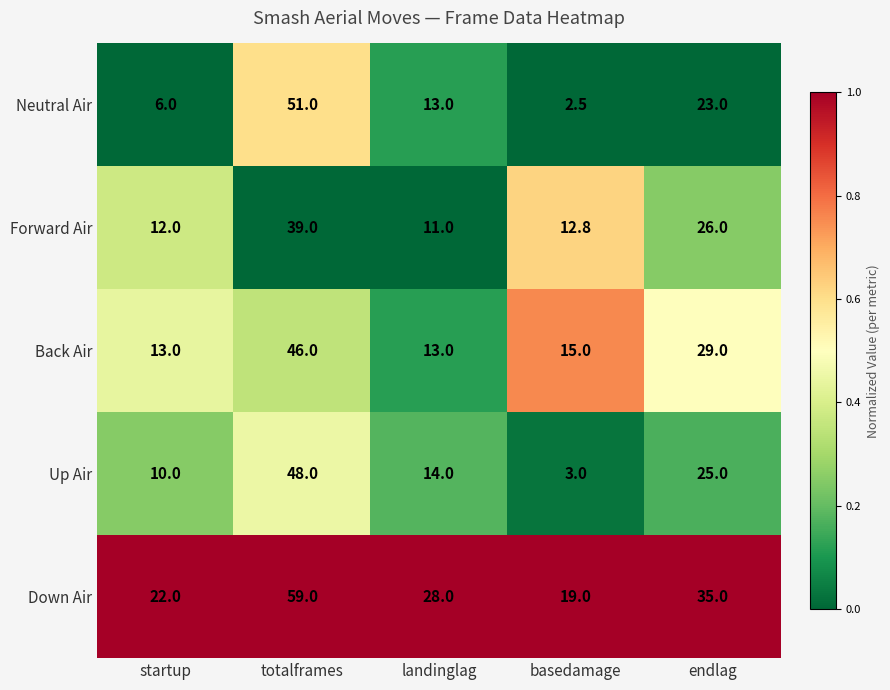

Is it true that Neutral Air equals 51.0 at totalframes?

True